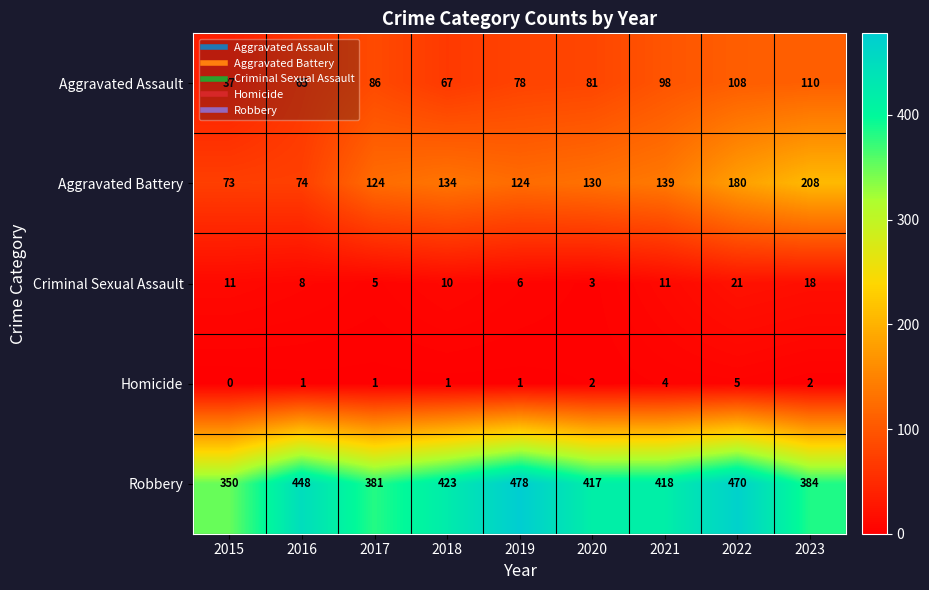

At which category does the chart reach its peak across all series?

2019